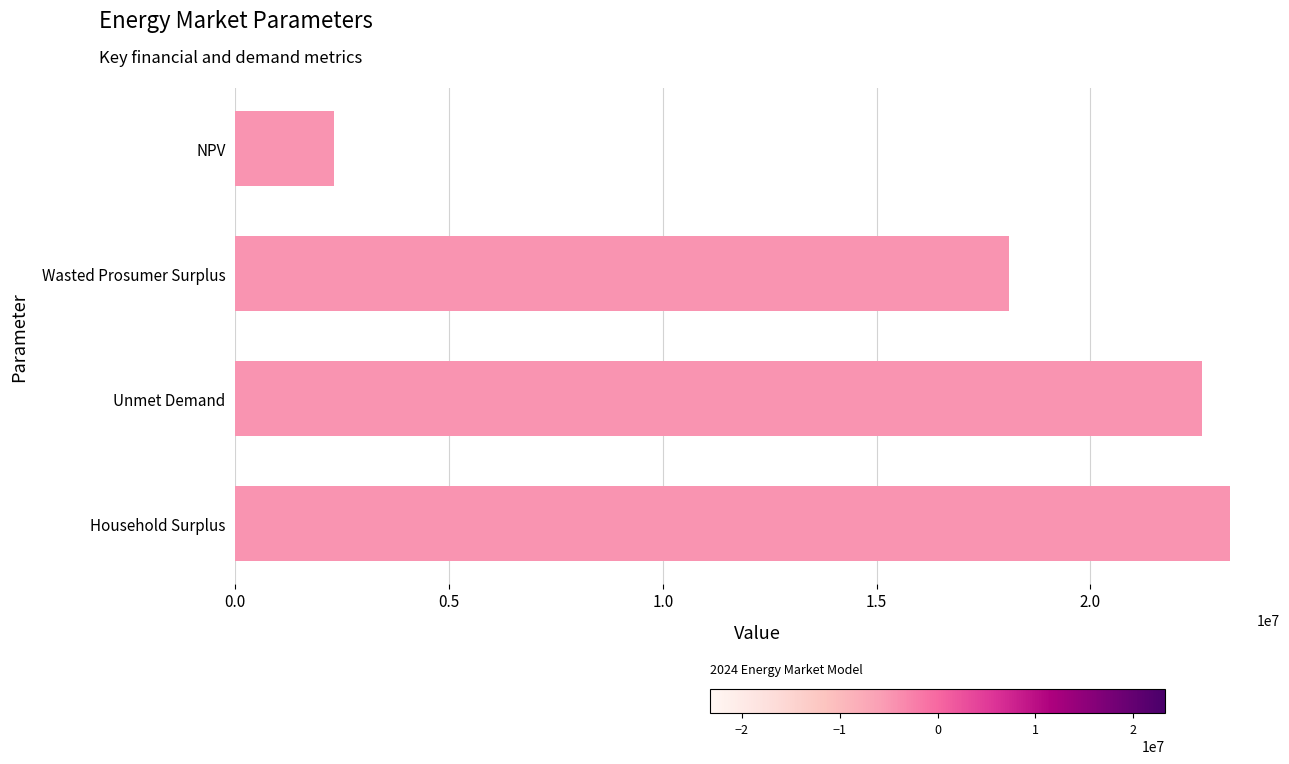

List the labels in order of value, smallest first.

NPV, Wasted Prosumer Surplus, Unmet Demand, Household Surplus